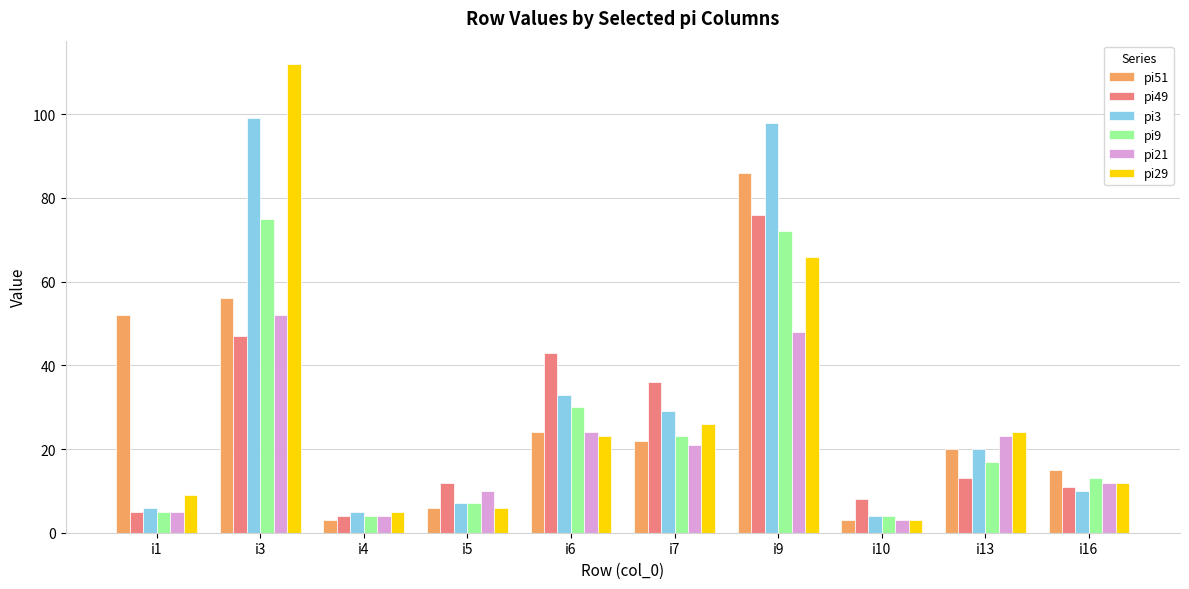

Is the value of pi3 at i10 greater than the value of pi21 at i7?

No